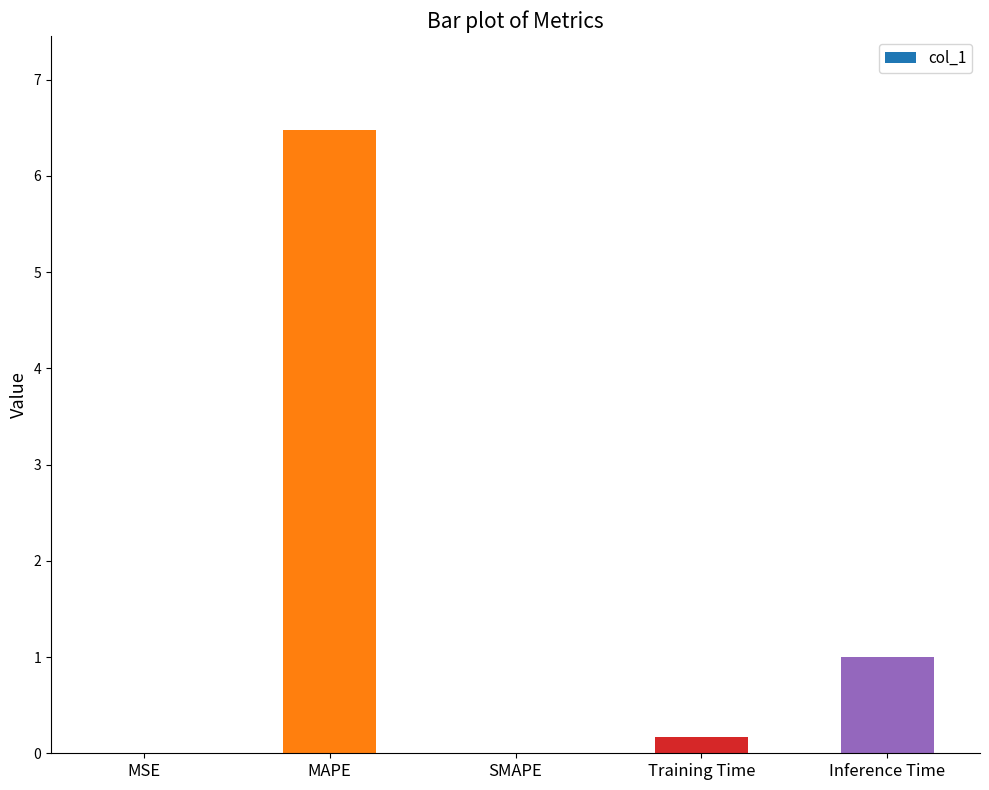

What is the sum of the values at Training Time and MAPE?

6.7